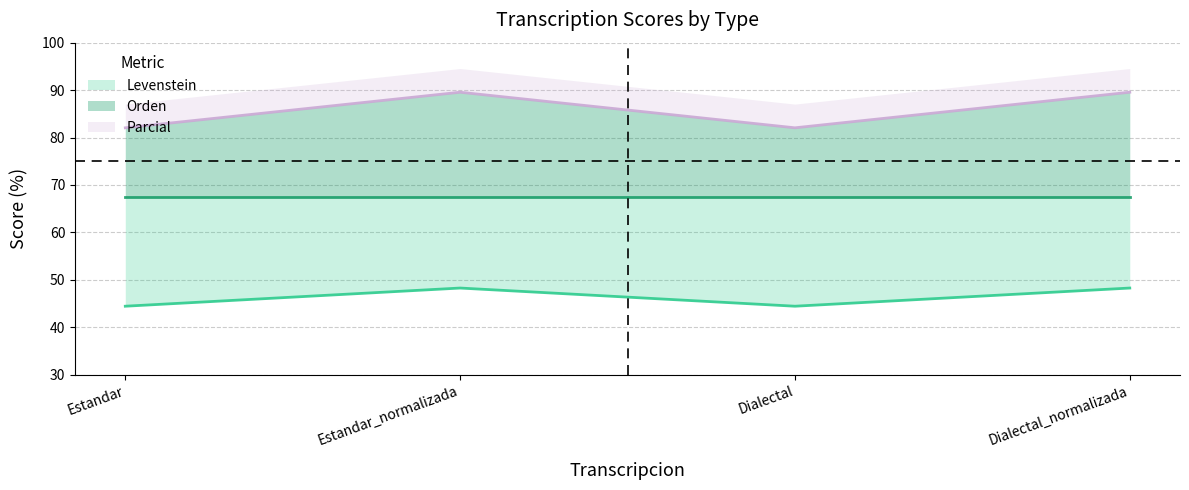

What is the value of the Levenstein point at the 4th from the left?

48.3